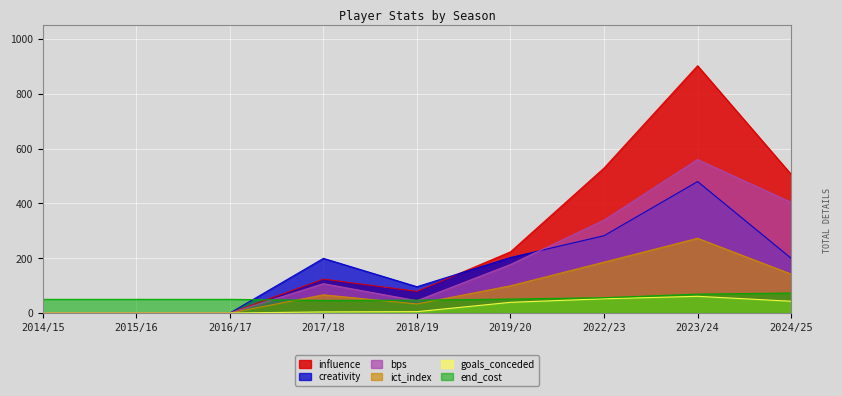

At which category is the sum across all series the highest?

2023/24